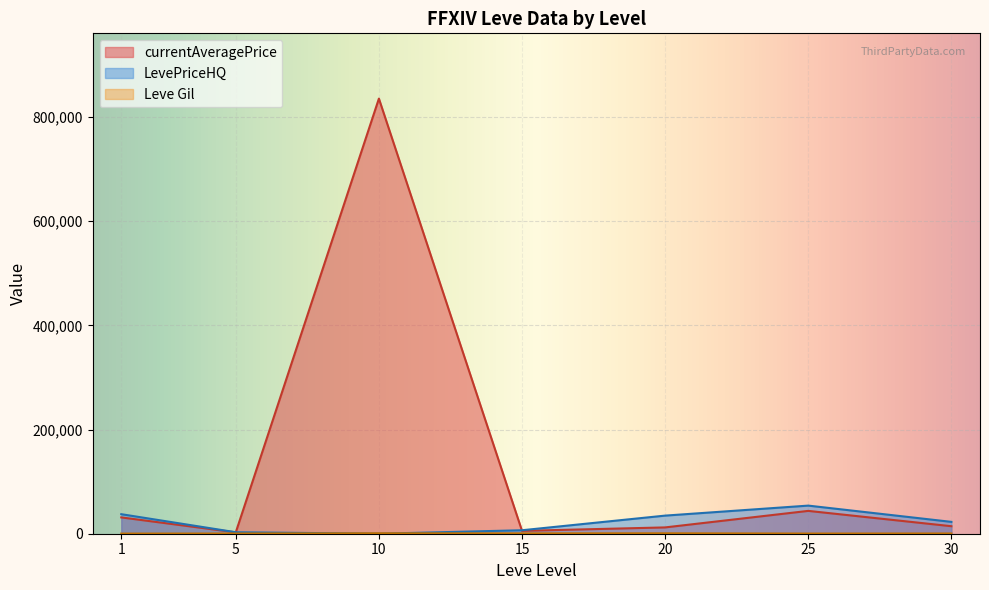

What is the highest value of the currentAveragePrice series?

835553.5